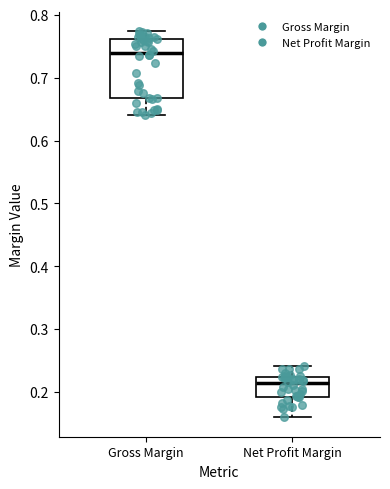

Reading left to right, read every box against the y-axis: the position of its median line, the range the box covers, and the ends of its whiskers. The values are not printed on the chart, so give them approximately, as read against the axis.

Gross Margin: median 0.74, box 0.67 to 0.76, whiskers 0.64 to 0.77
Net Profit Margin: median 0.21, box 0.19 to 0.22, whiskers 0.16 to 0.24